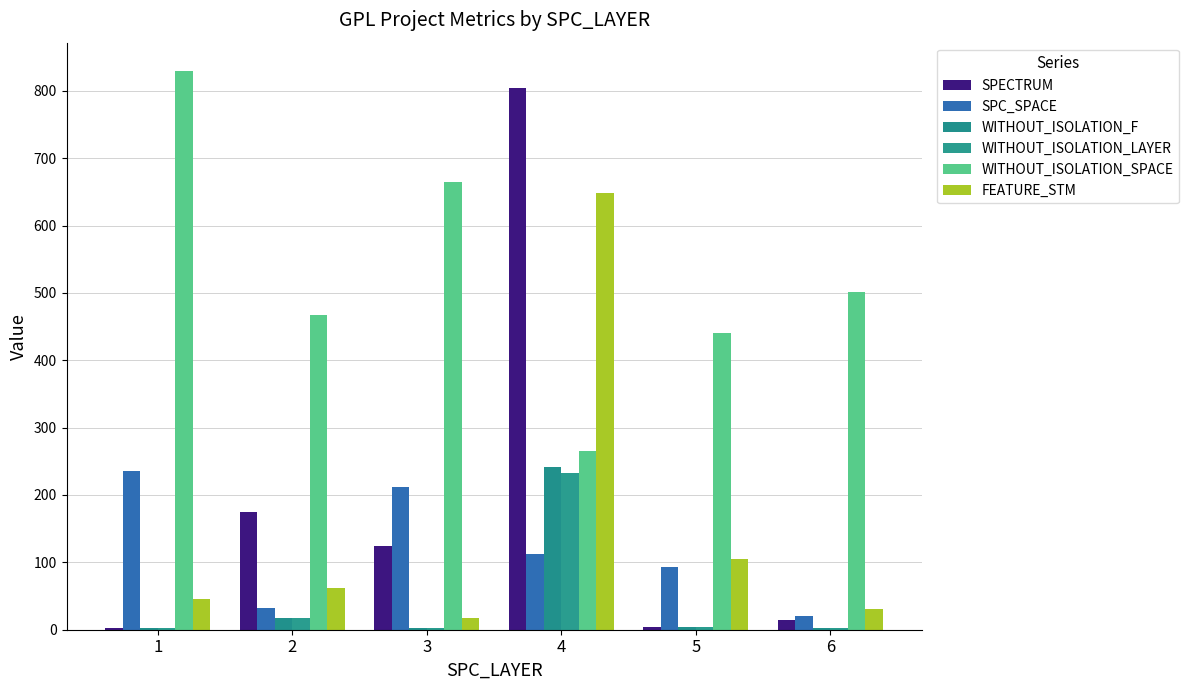

Rank the series at 4 from lowest to highest value.

SPC_SPACE, WITHOUT_ISOLATION_LAYER, WITHOUT_ISOLATION_F, WITHOUT_ISOLATION_SPACE, FEATURE_STM, SPECTRUM